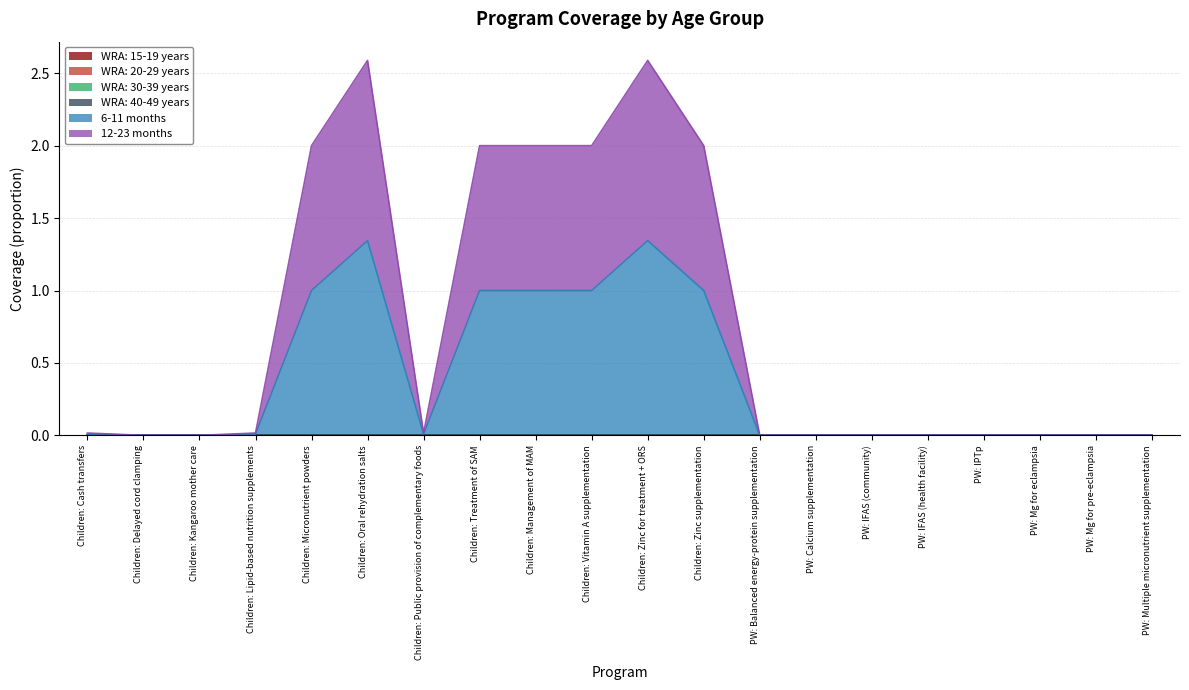

At which label is WRA: 40-49 years closest to 0?

Children: Cash transfers